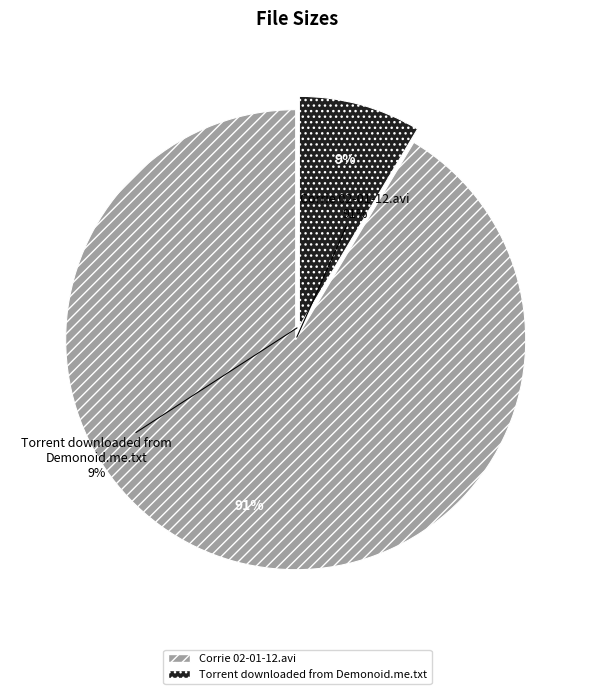

To the nearest percent, what is the difference between the largest and smallest slice percentages?

83%